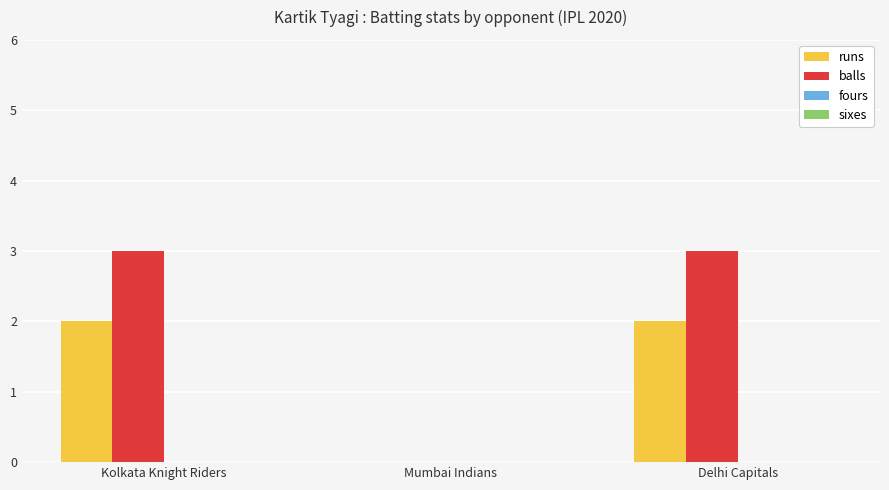

Is the value of runs at Delhi Capitals greater than the value of balls at Kolkata Knight Riders?

No